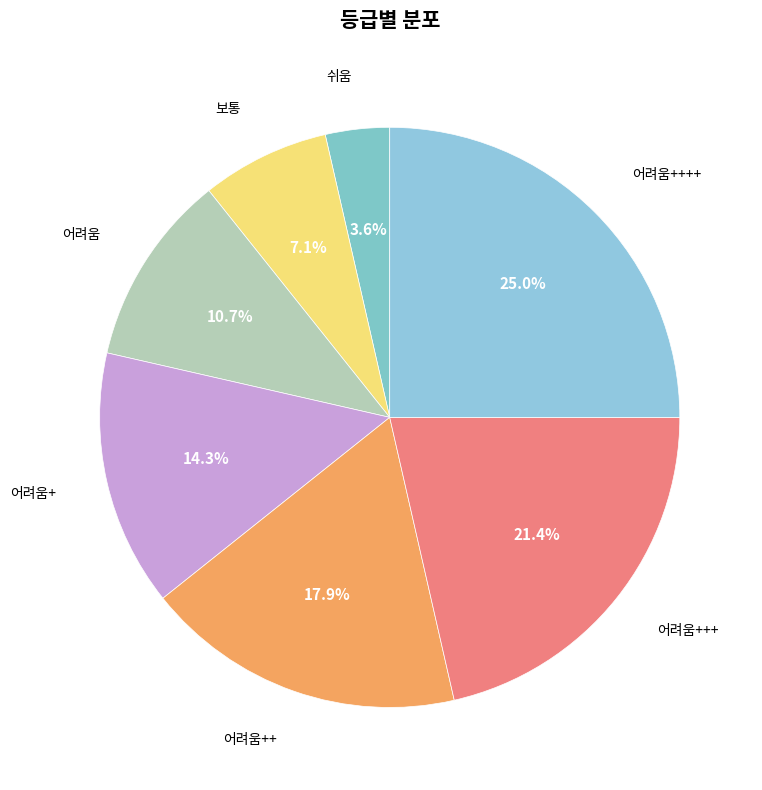

What is the largest slice in the pie chart?

어려움++++